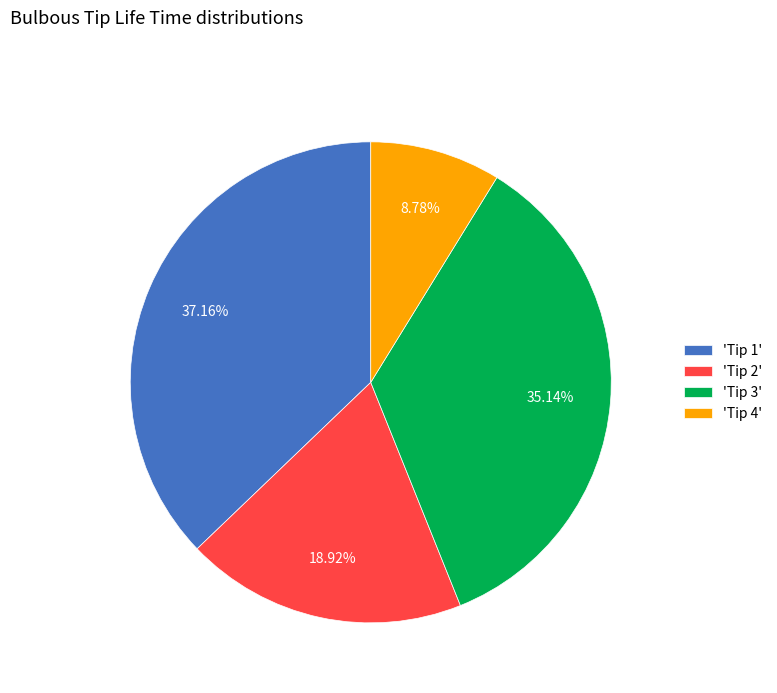

Approximately how many times larger is the value at 'Tip 1' compared to 'Tip 3'?

1.1